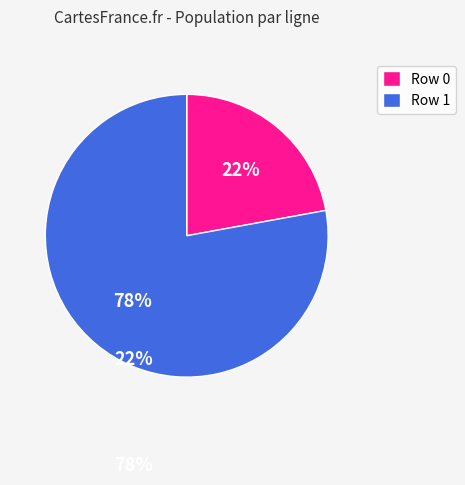

True or false: Row 0 accounts for 32% of the total.

False